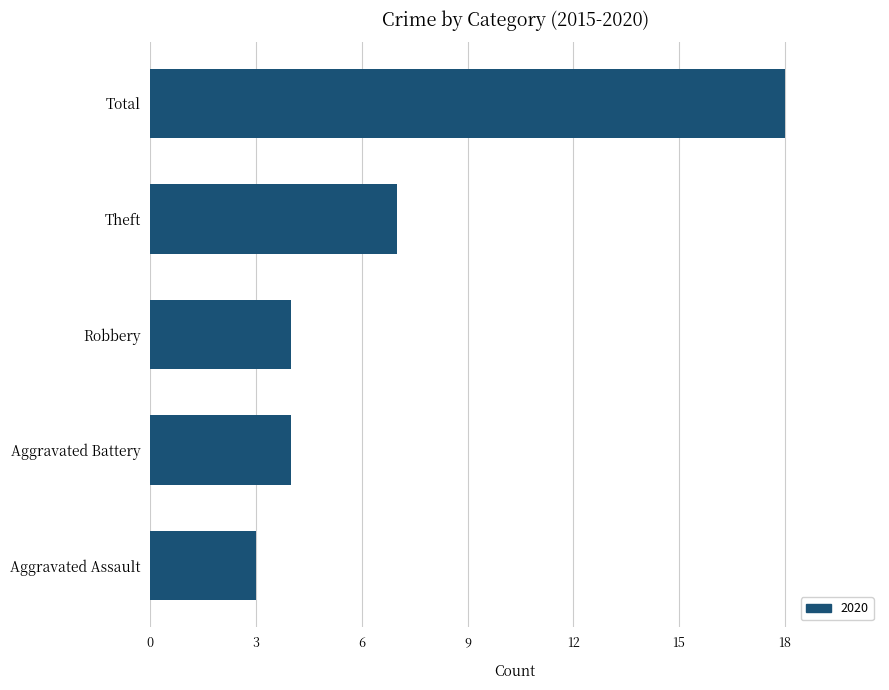

Reading bottom to top, transcribe all the data shown in this chart.

3	4	4	7	18